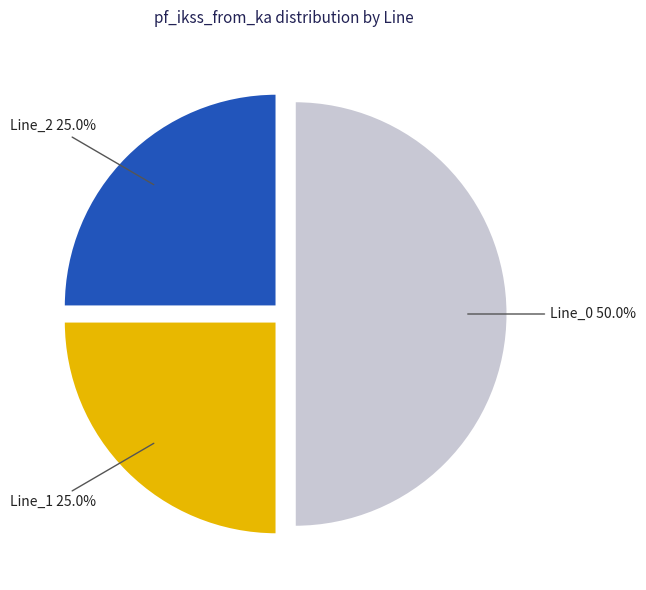

Combined, what portion of the pie is Line_2 and Line_0?

75.0%